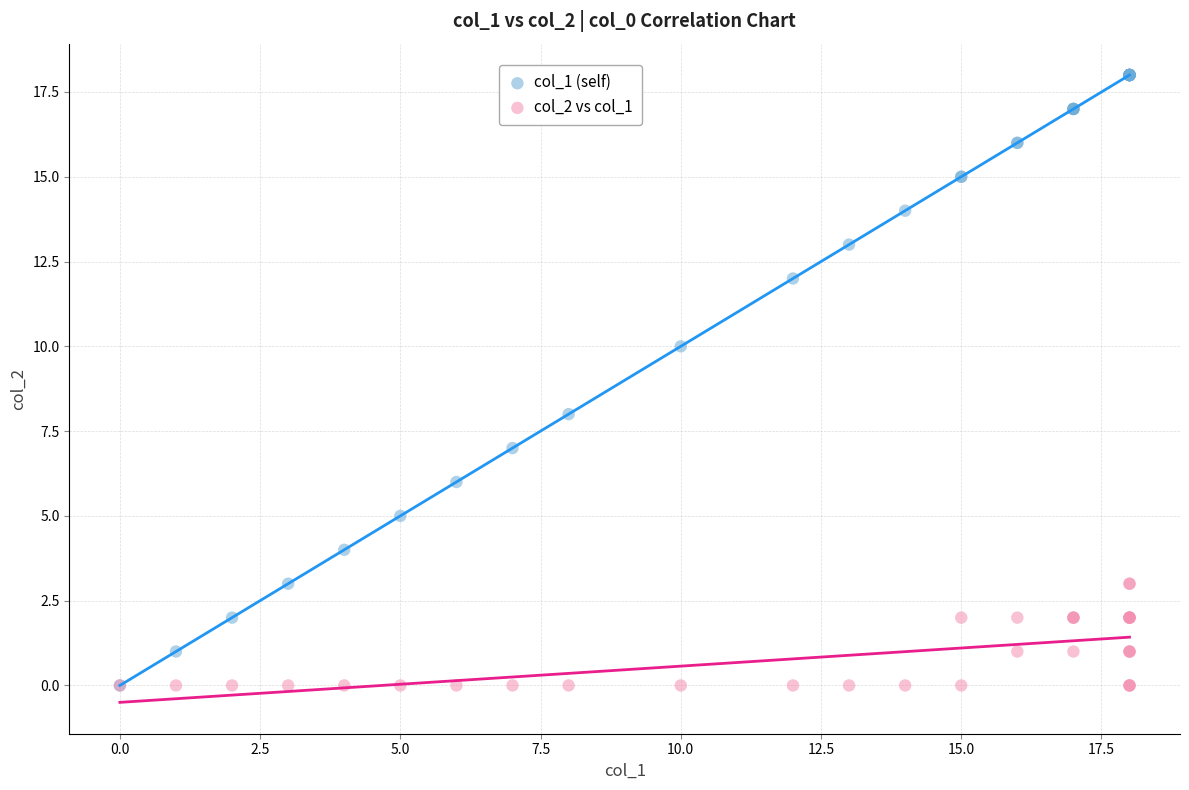

What are all the series names shown in the legend?

col_1 (self), col_2 vs col_1